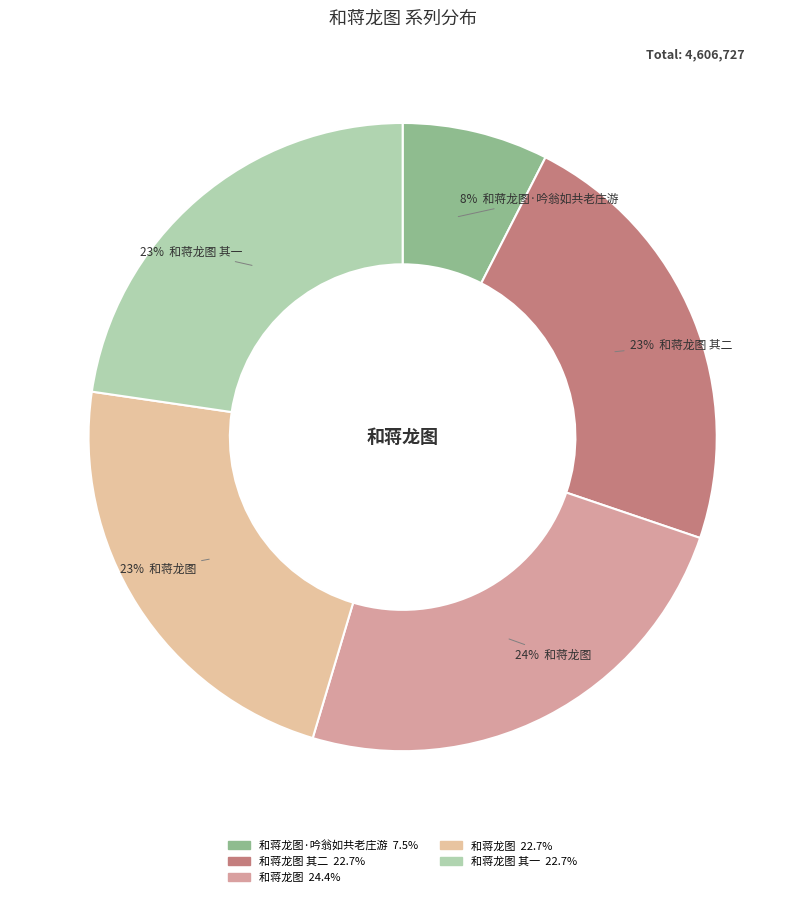

Count the number of slices in the pie.

5